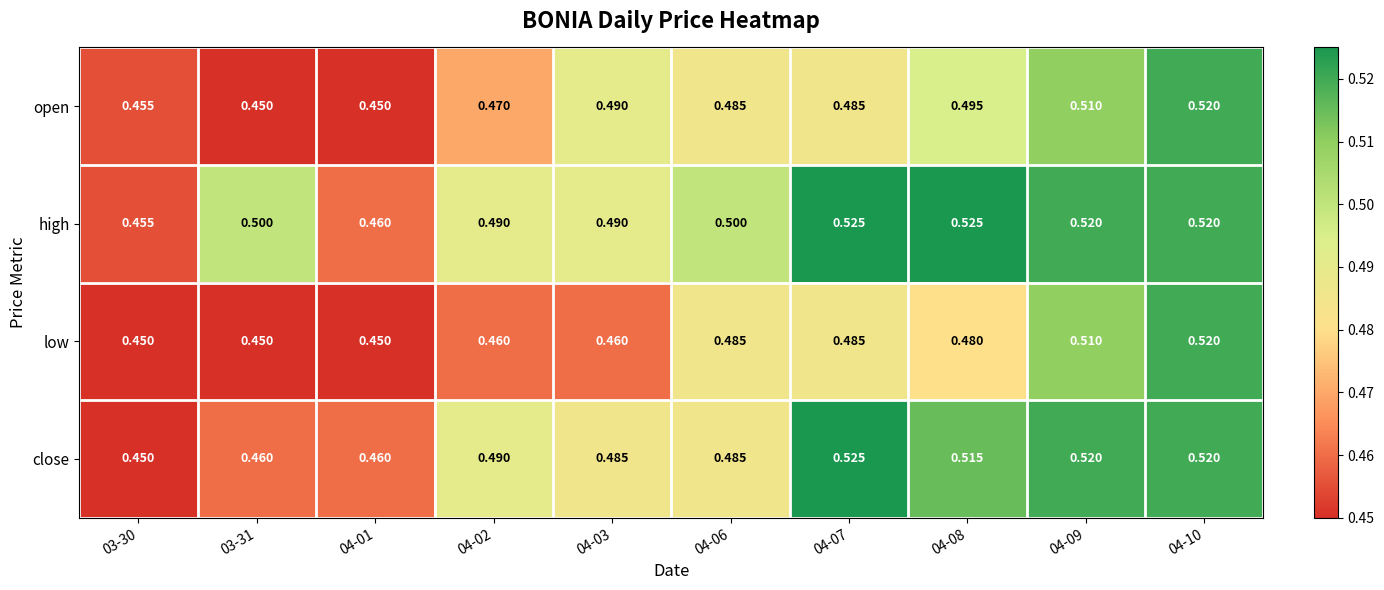

Rank the series at 04-08 from lowest to highest value.

low, open, close, high